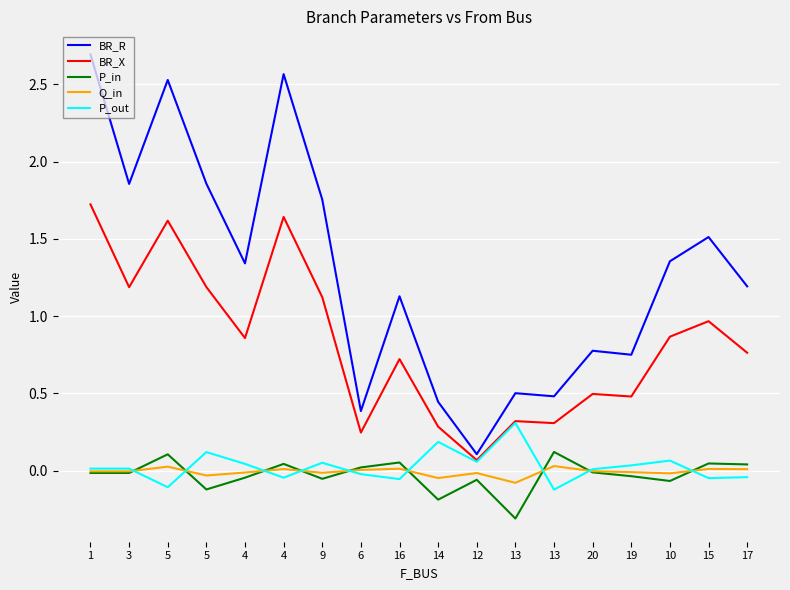

What are all the series names shown in the legend?

BR_R, BR_X, P_in, Q_in, P_out